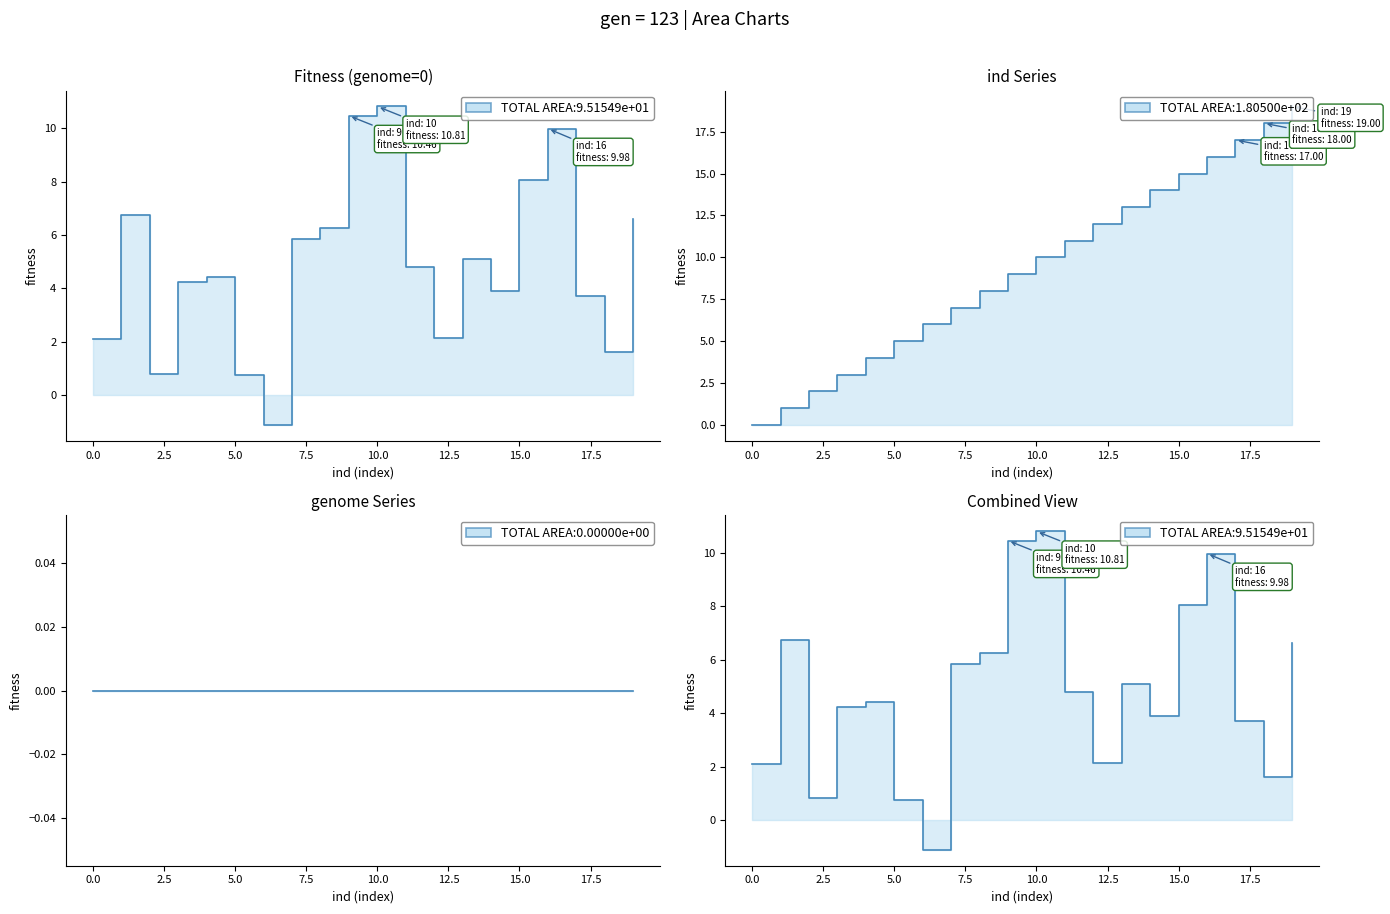

How many data points are less than 10?

10